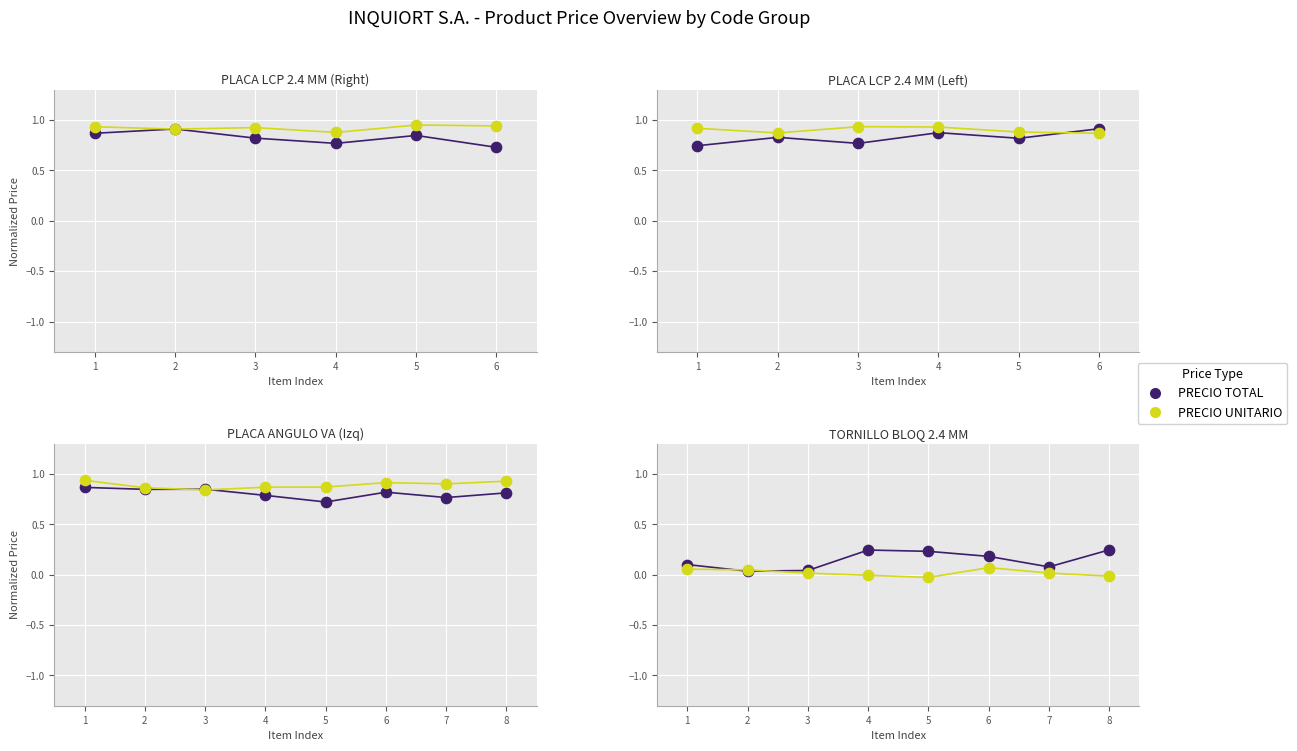

What are all the series names shown in the legend?

PRECIO TOTAL, PRECIO UNITARIO